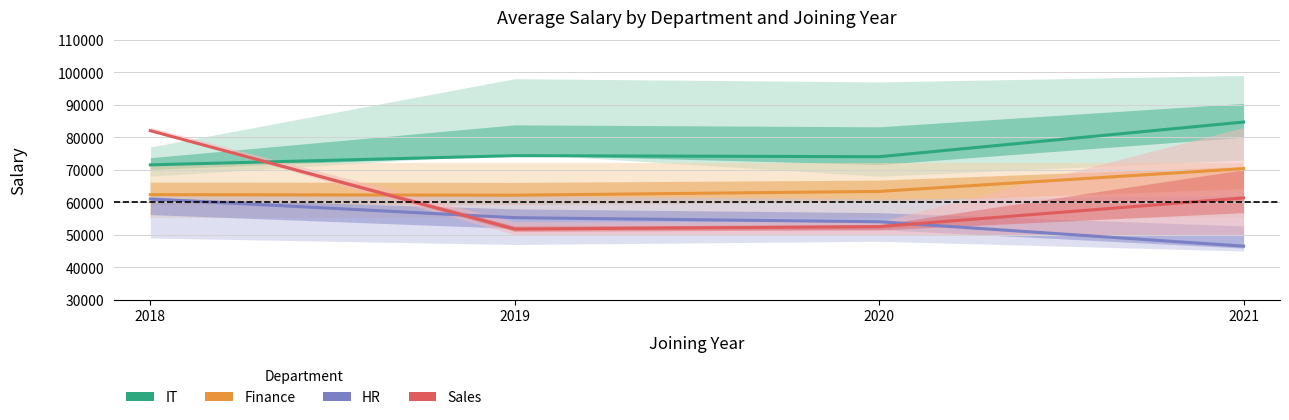

What is the sum of all IT values?

304500